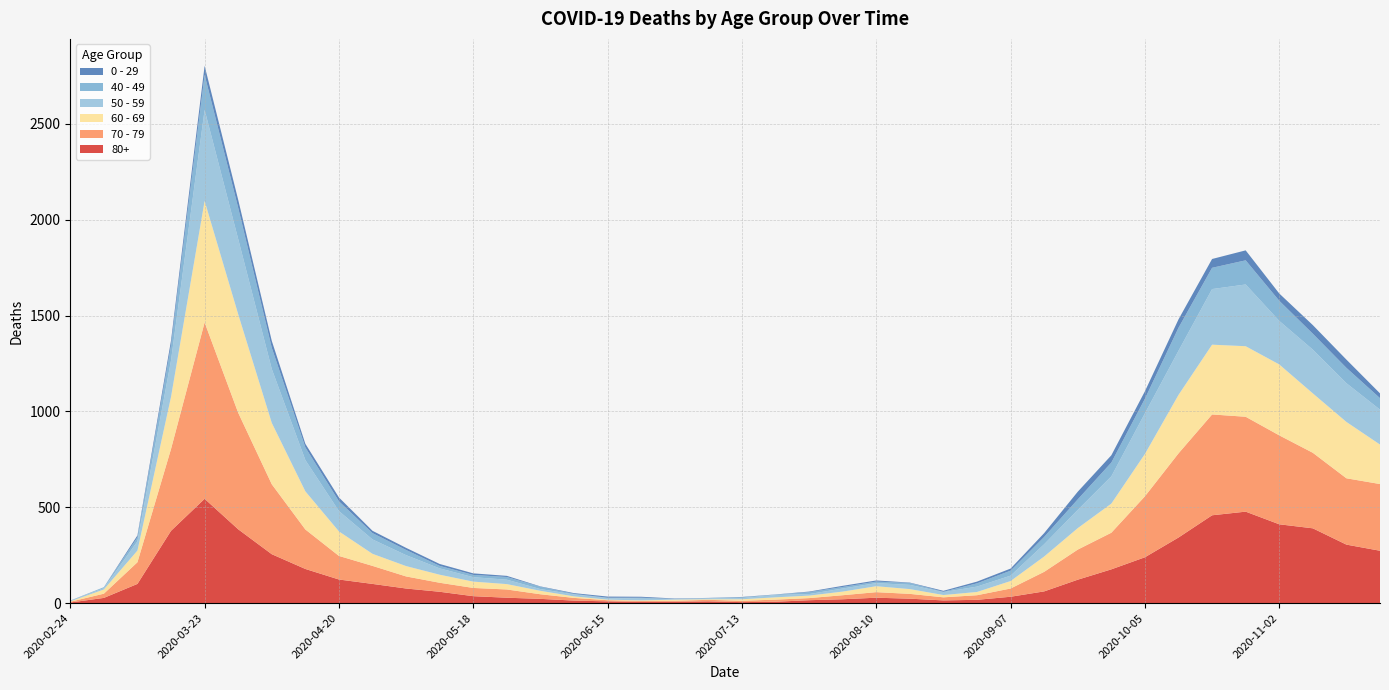

Reading right to left, transcribe all the data shown in this chart.

80+: 273	305	390	411	477	458	342	239	176	122	61	33	17	14	23	28	20	15	7	5	9	7	6	9	13	22	28	36	59	76	100	123	178	255	385	544	377	100	27	3
70 - 79: 348	346	394	464	495	526	439	318	191	157	102	43	24	16	25	29	21	11	11	7	8	5	5	6	14	24	43	43	47	63	94	123	206	365	608	920	427	113	22	4
60 - 69: 206	294	310	370	368	364	305	221	152	112	80	39	17	12	25	31	19	13	12	8	3	6	3	3	8	18	28	33	42	54	63	128	199	320	514	634	272	61	22	2
50 - 59: 182	202	228	227	322	290	230	212	142	95	64	28	28	15	22	16	16	8	12	6	5	3	9	8	10	9	23	23	33	57	75	106	163	281	392	475	190	48	7	3
40 - 49: 60	80	83	105	126	111	120	76	72	55	38	26	17	2	10	8	8	10	2	4	1	1	5	2	3	12	14	12	13	27	33	51	66	111	163	183	79	21	5	0
0 - 29: 25	43	45	38	52	46	44	39	38	40	20	11	9	5	2	6	6	3	1	2	1	2	5	6	4	2	6	8	10	11	12	20	19	36	42	47	25	10	0	1